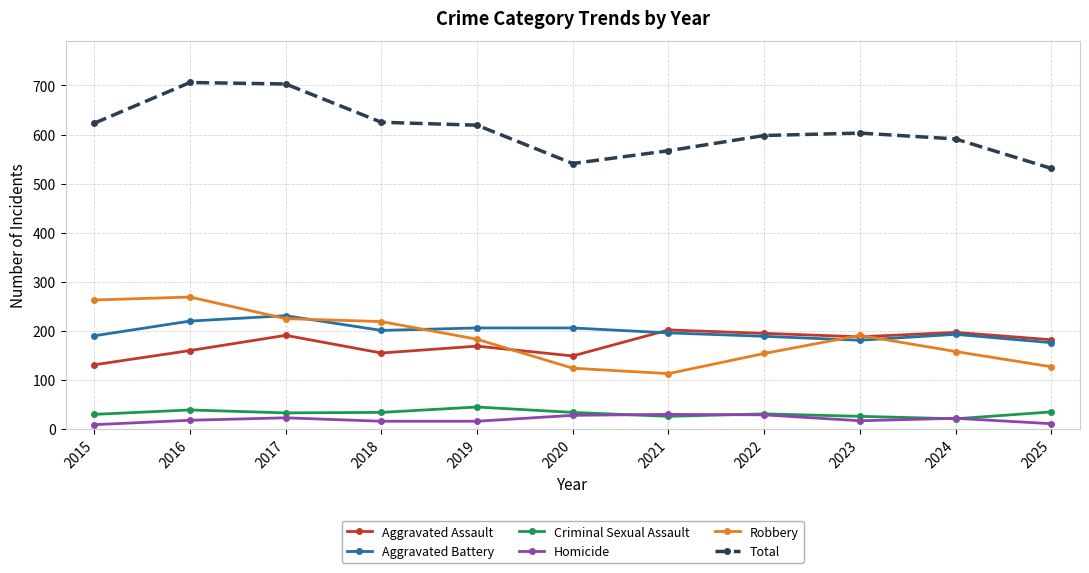

Which series has the largest total across all categories?

Total